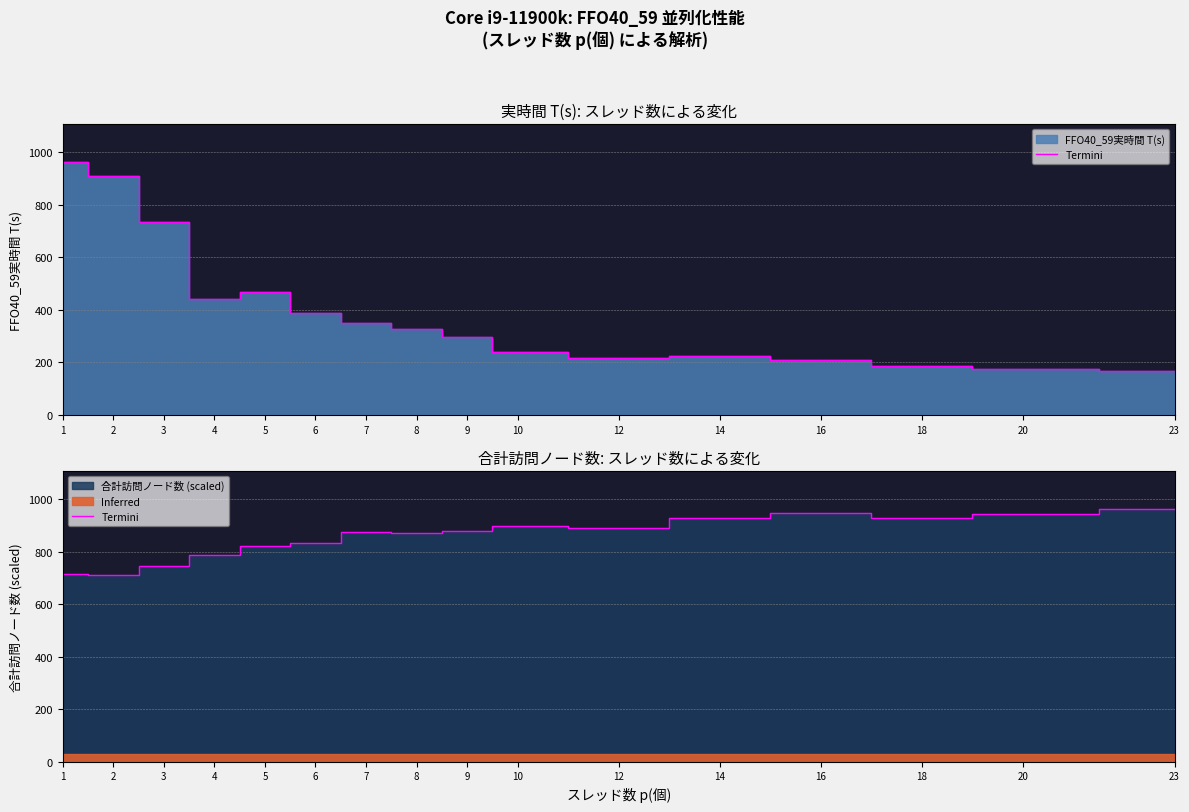

Where is the first local minimum?

2